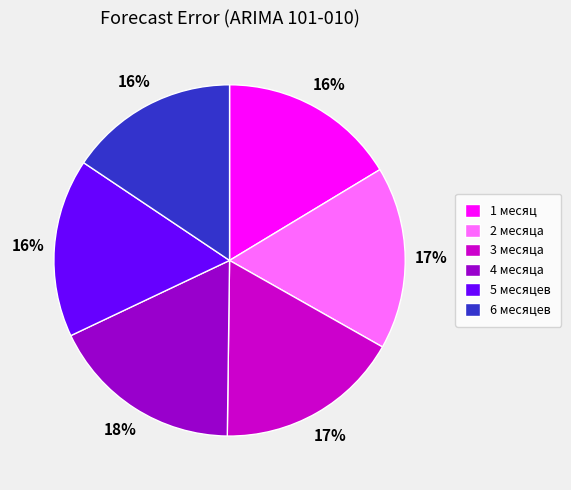

What is the ratio of the value at 2 месяца to the value at 3 месяца?

1.0